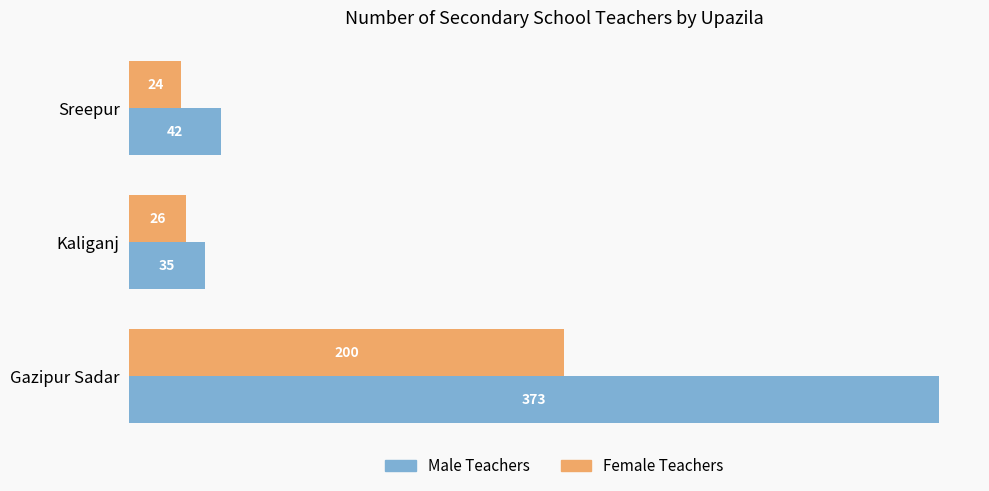

Which category has the highest value in the Female Teachers series?

Gazipur Sadar